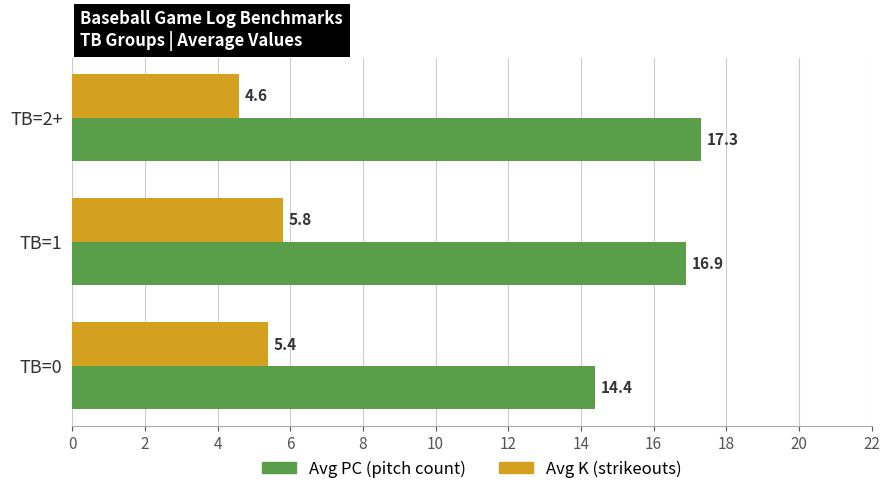

Which label corresponds to the smallest value in the chart?

TB=2+